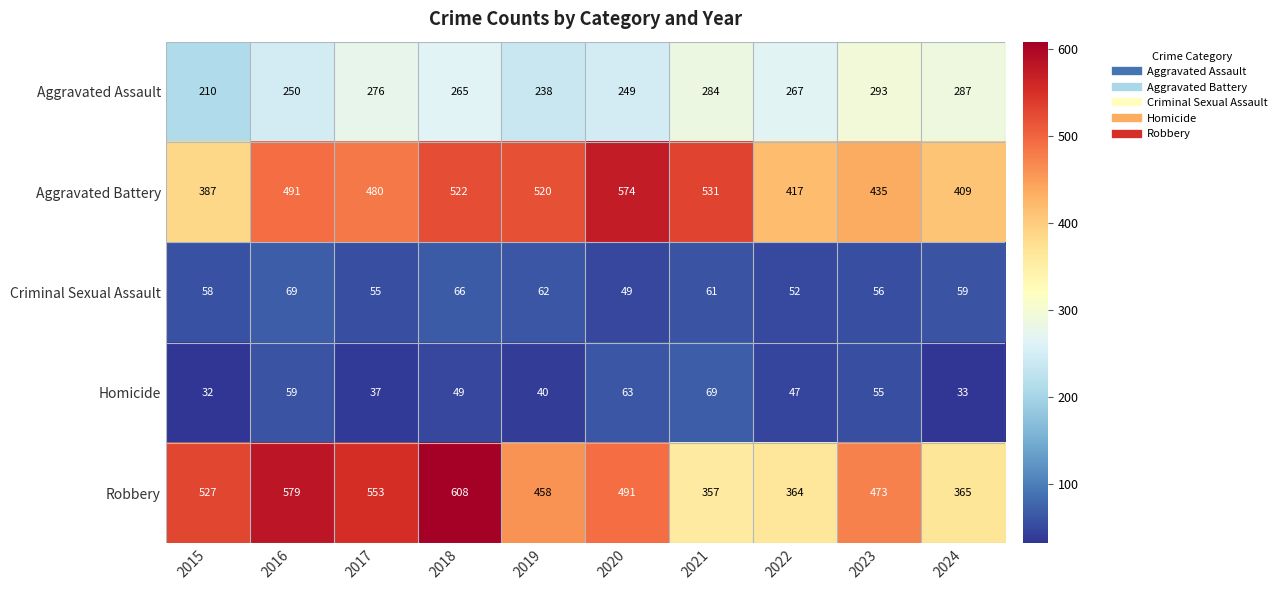

What is the difference between the maximum and second lowest values in the Robbery series?

244